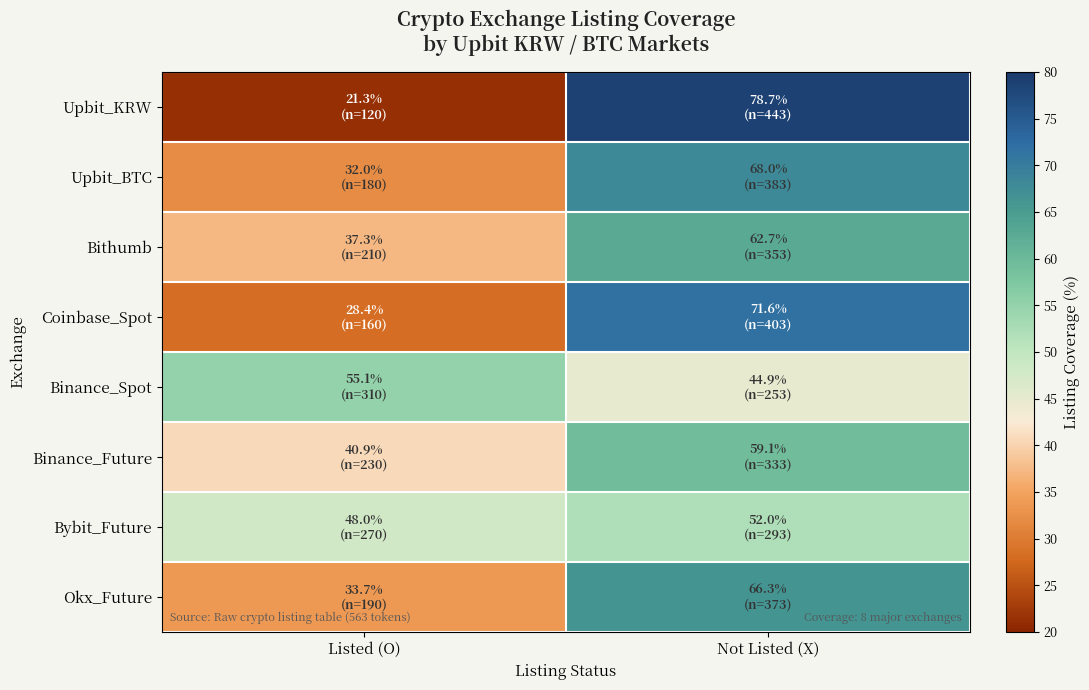

How many categories are shown in the chart?

2